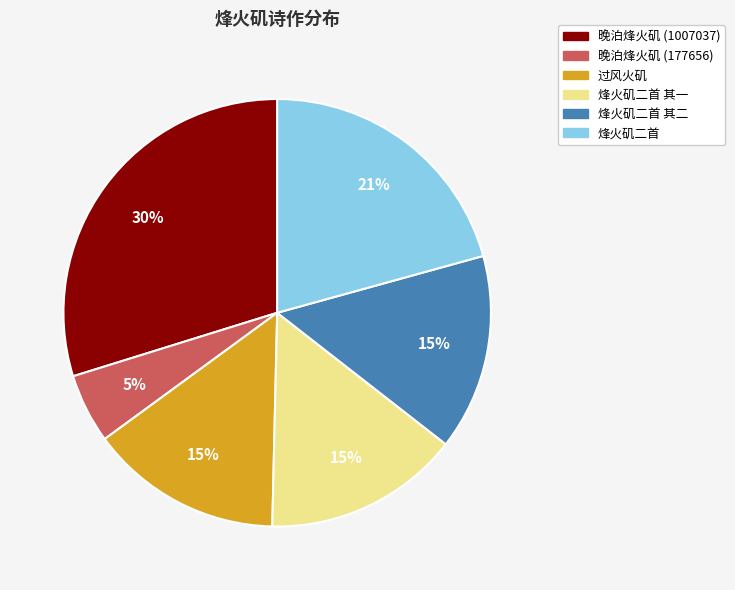

Count the number of slices in the pie.

6